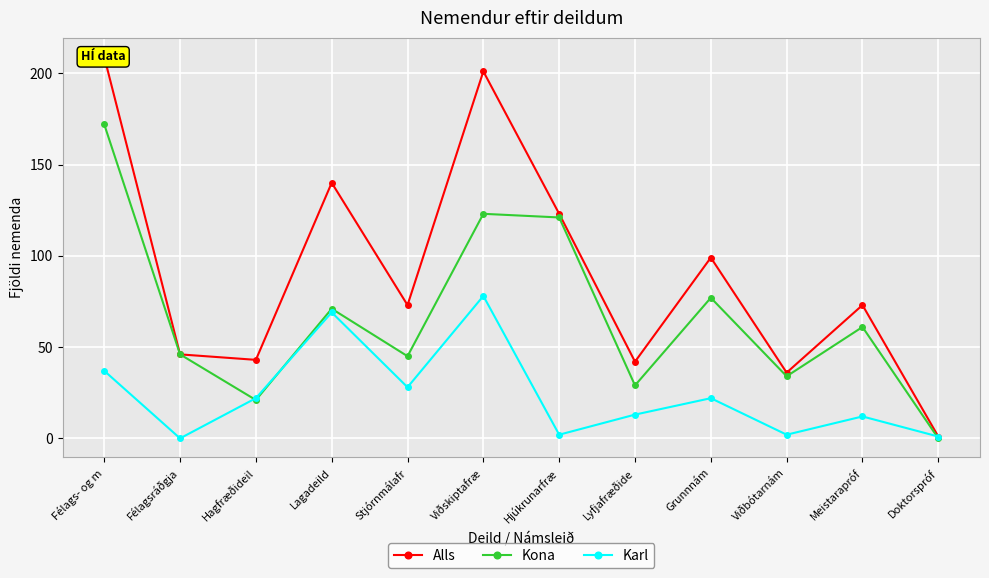

True or false: Karl and Alls intersect in this chart.

False